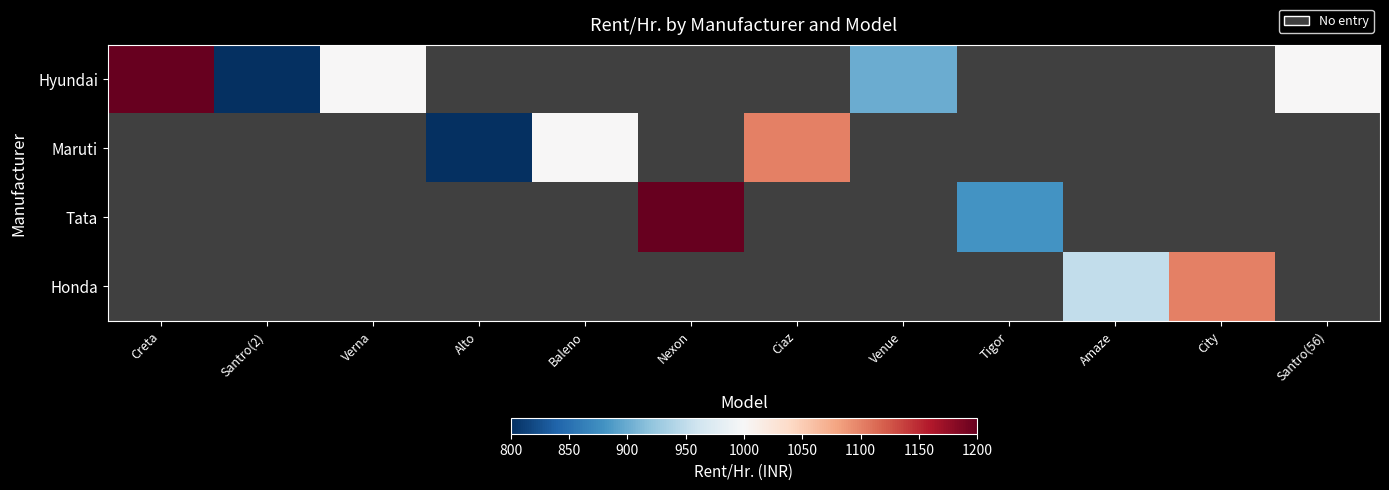

What is the difference between the maximum and minimum values in the Hyundai series?

400.0